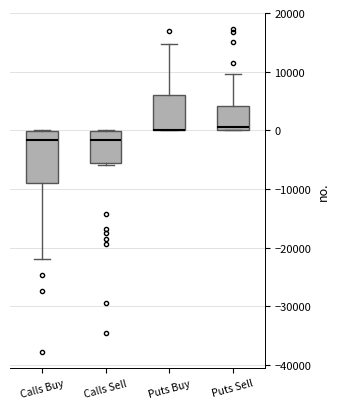

Comparing the boxes themselves (not the whiskers), which one is the tallest?

Calls Buy